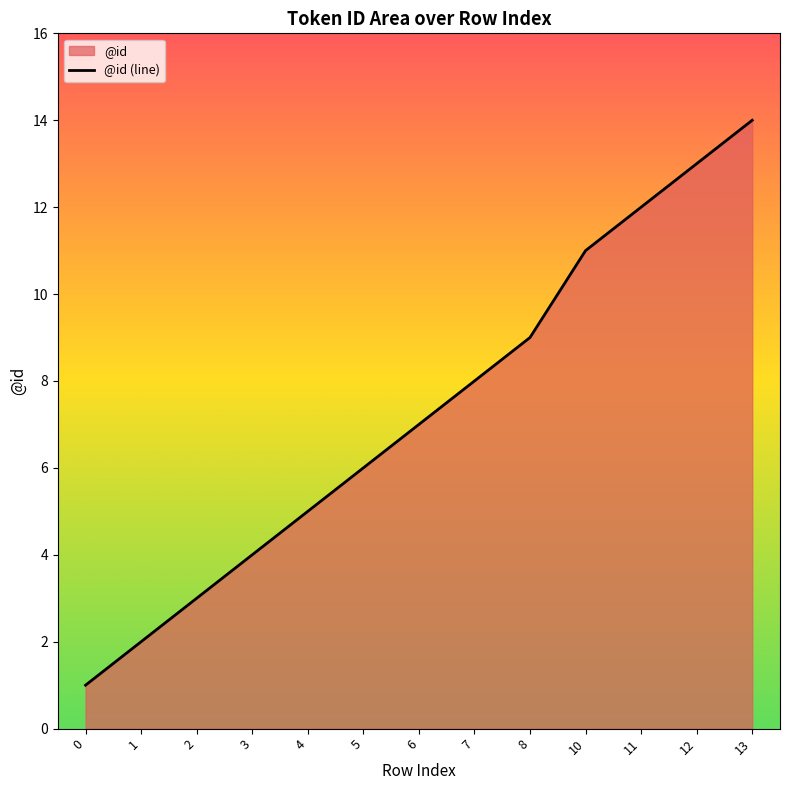

What is the difference between the maximum and second lowest values?

12